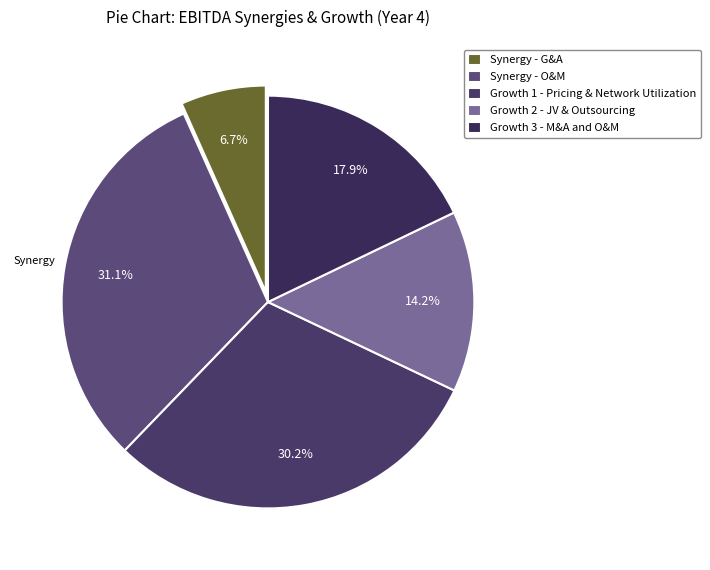

How much of the chart is everything except Synergy - O&M?

68.9%